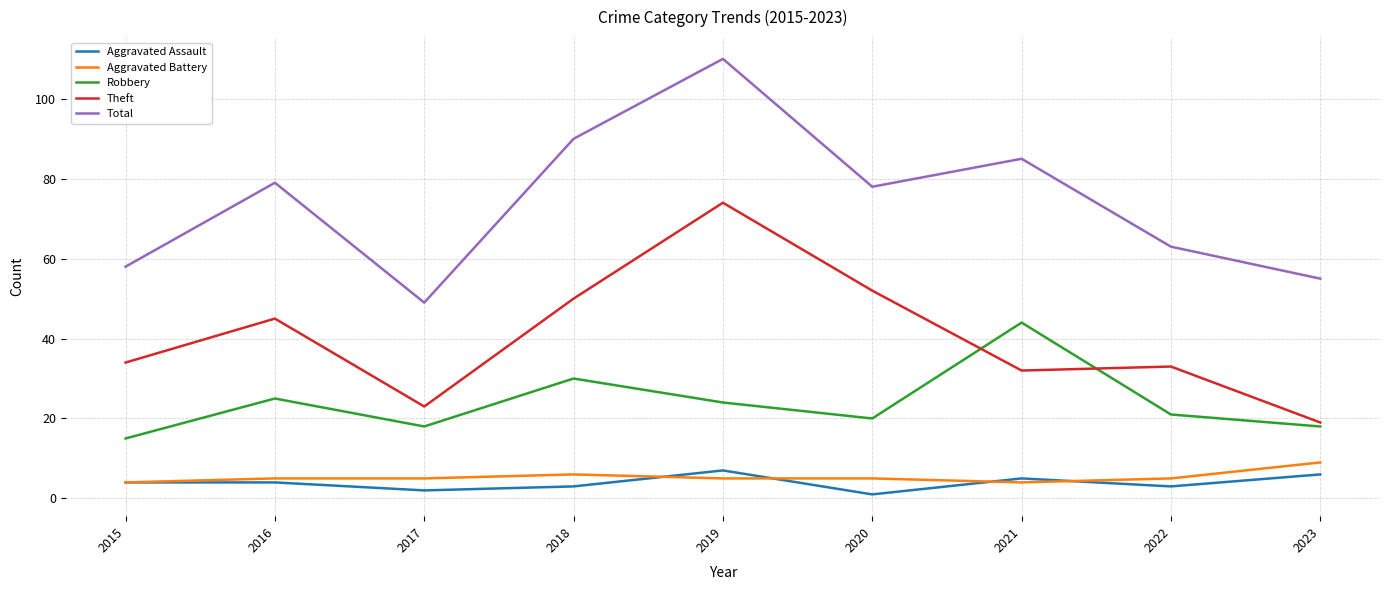

True or false: Total and Aggravated Battery cross at least once.

False